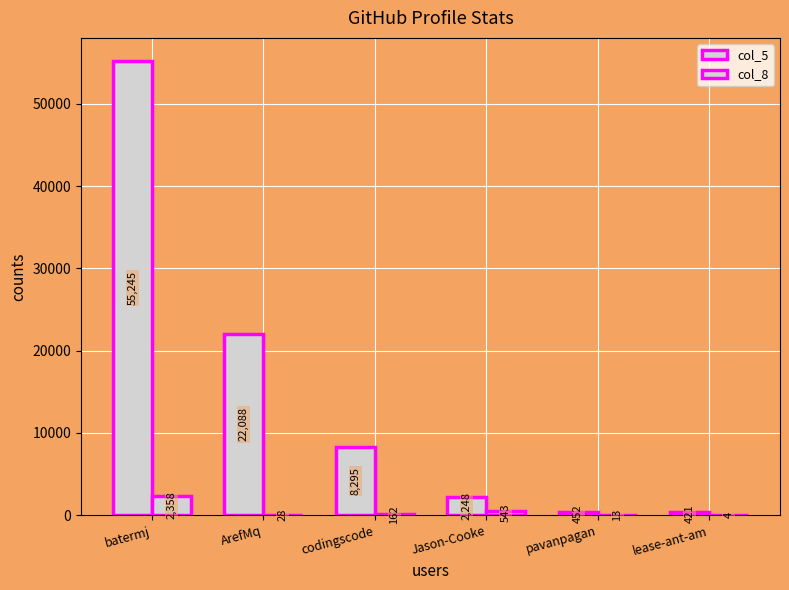

How many groups of bars are there?

6